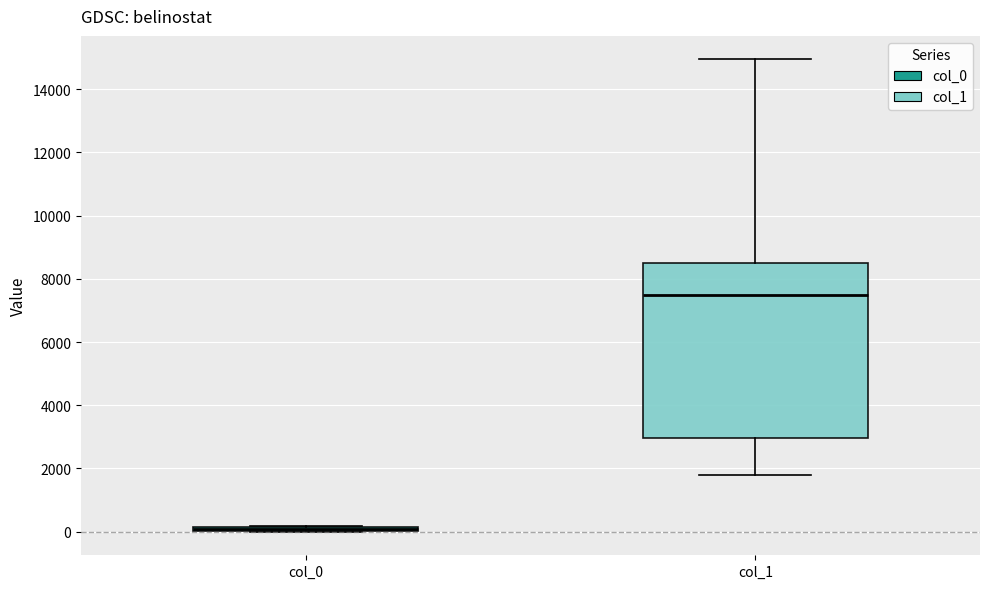

Where is the lower edge of the box for col_0 on the y-axis? The values are not printed on the chart, so give them approximately, as read against the axis.

0